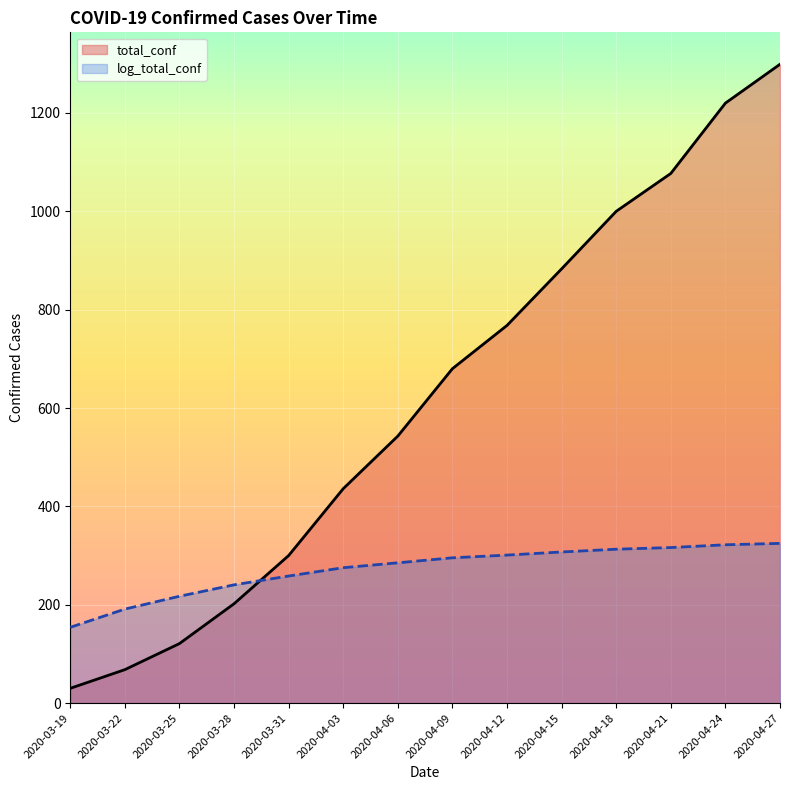

Where does the total_conf series first go above 680?

2020-04-12